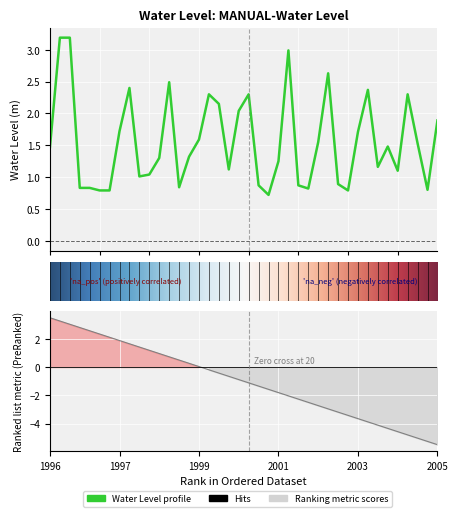

What is the sum of the values at 2000-05-15 and 2000-01-05?

4.3